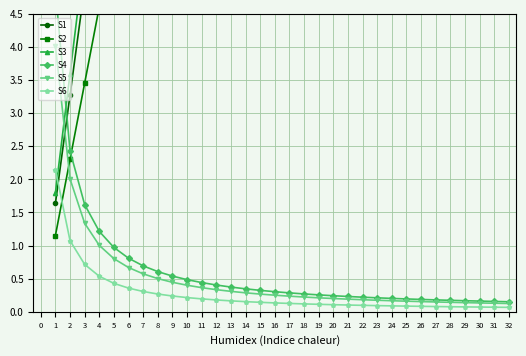

Is the value of S6 at 20 greater than the value of S5 at 6?

No